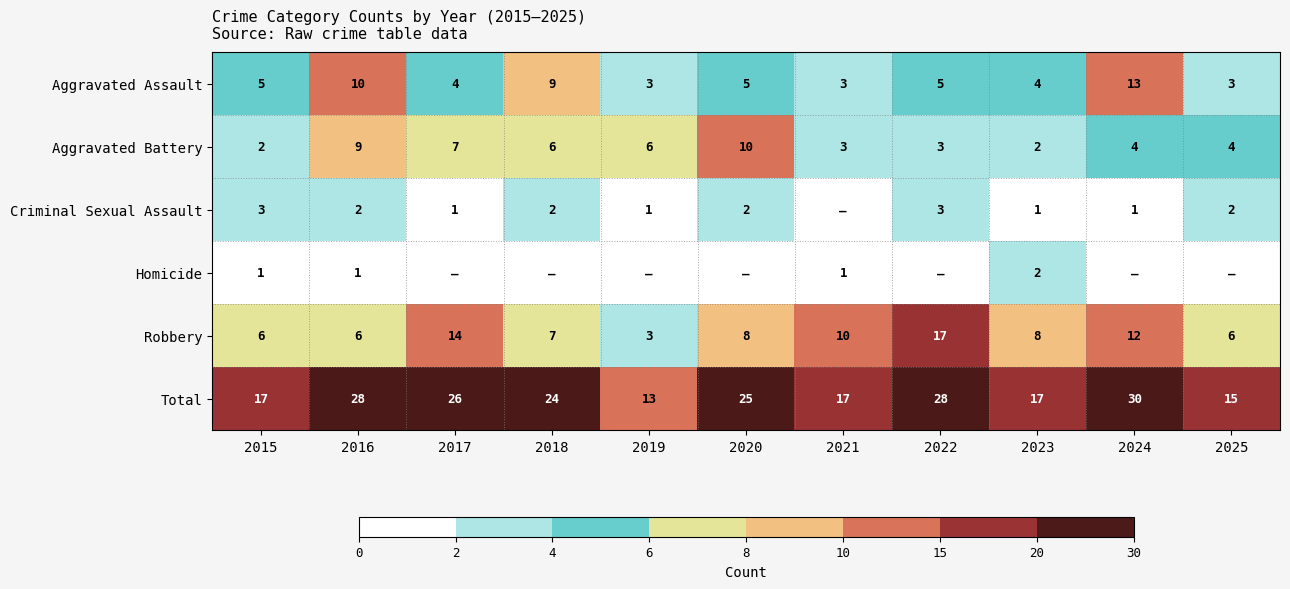

At which label does Aggravated Assault reach its peak?

2024